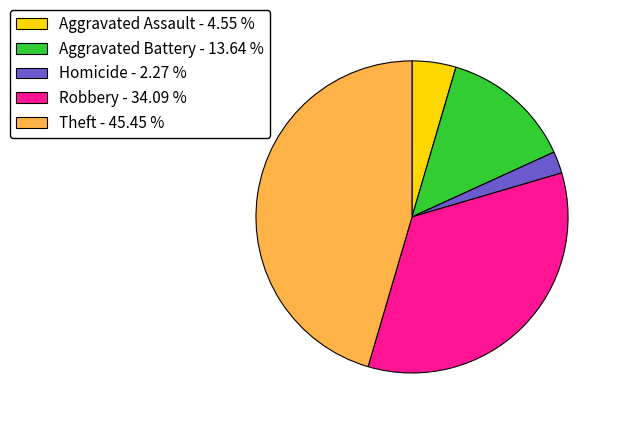

Is there a majority slice in this chart?

No